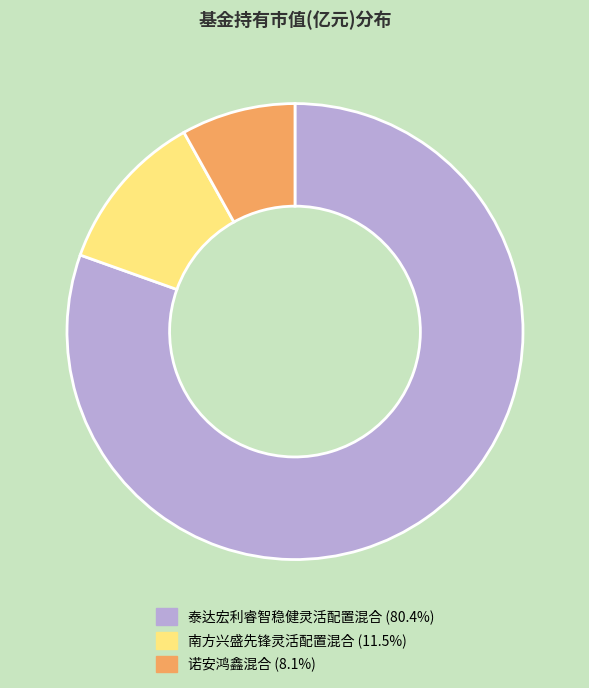

Rank the categories by value from highest to lowest.

泰达宏利睿智稳健灵活配置混合, 南方兴盛先锋灵活配置混合, 诺安鸿鑫混合